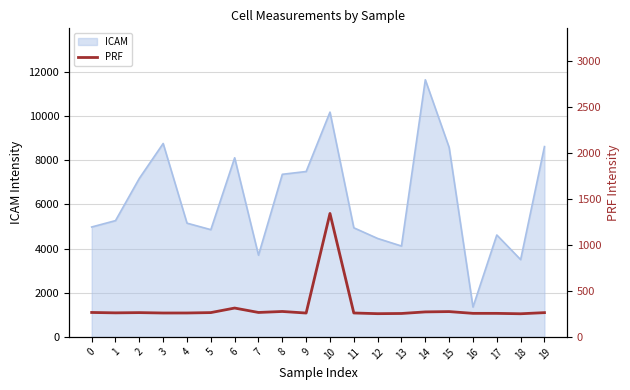

Where is the data nearest to the value 795?

6